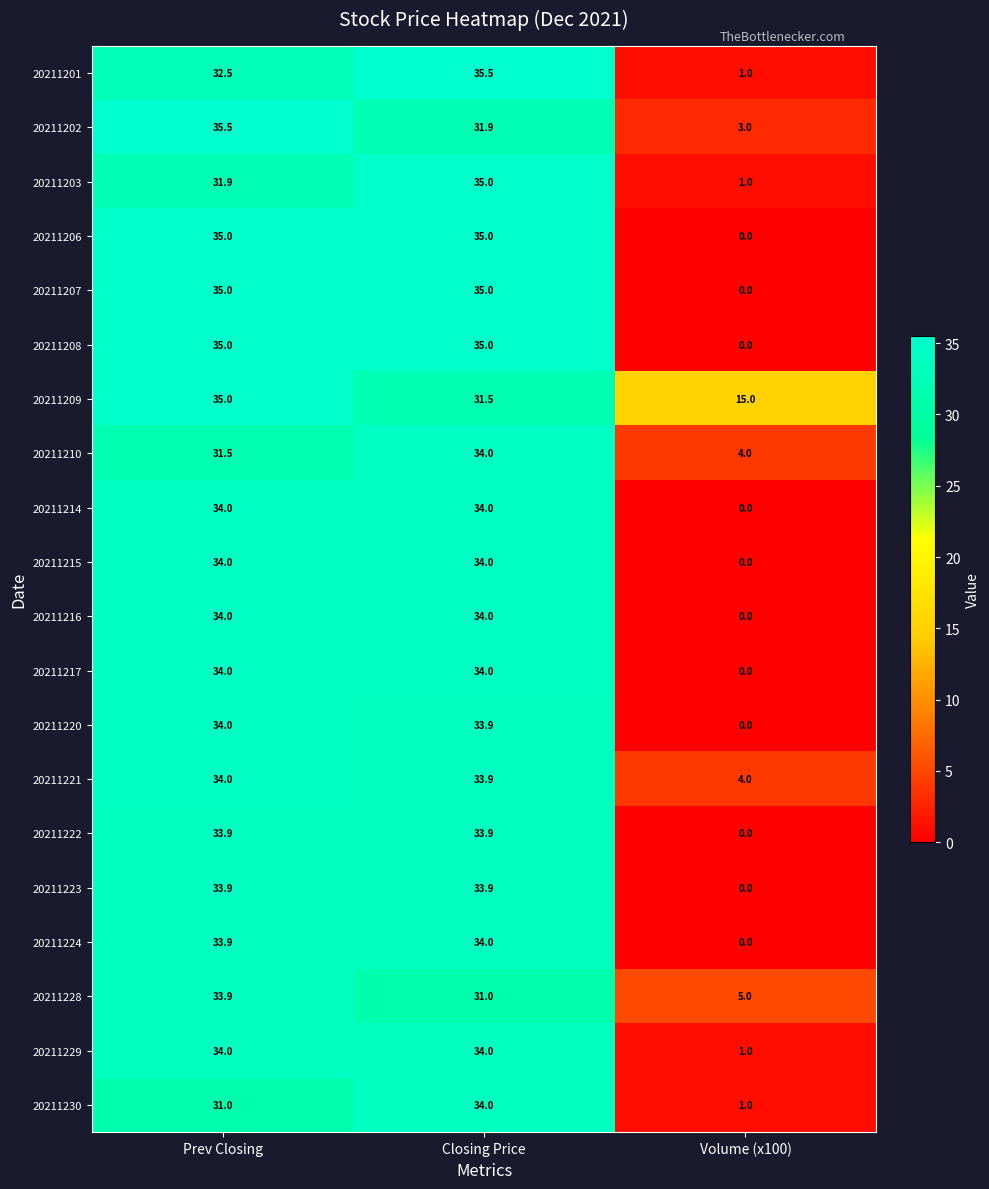

Where is 20211206 nearest to the value 17?

Volume (x100)